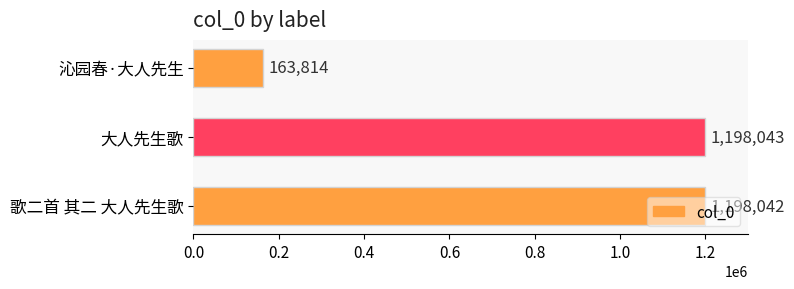

What is the approximate value at 沁园春·大人先生?

163814